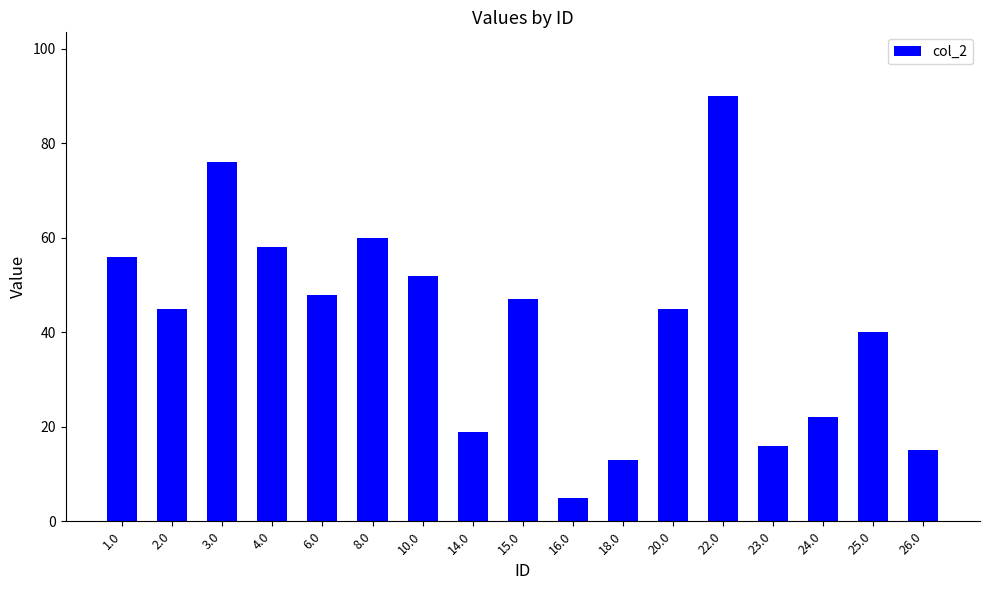

What is the smallest value displayed?

5